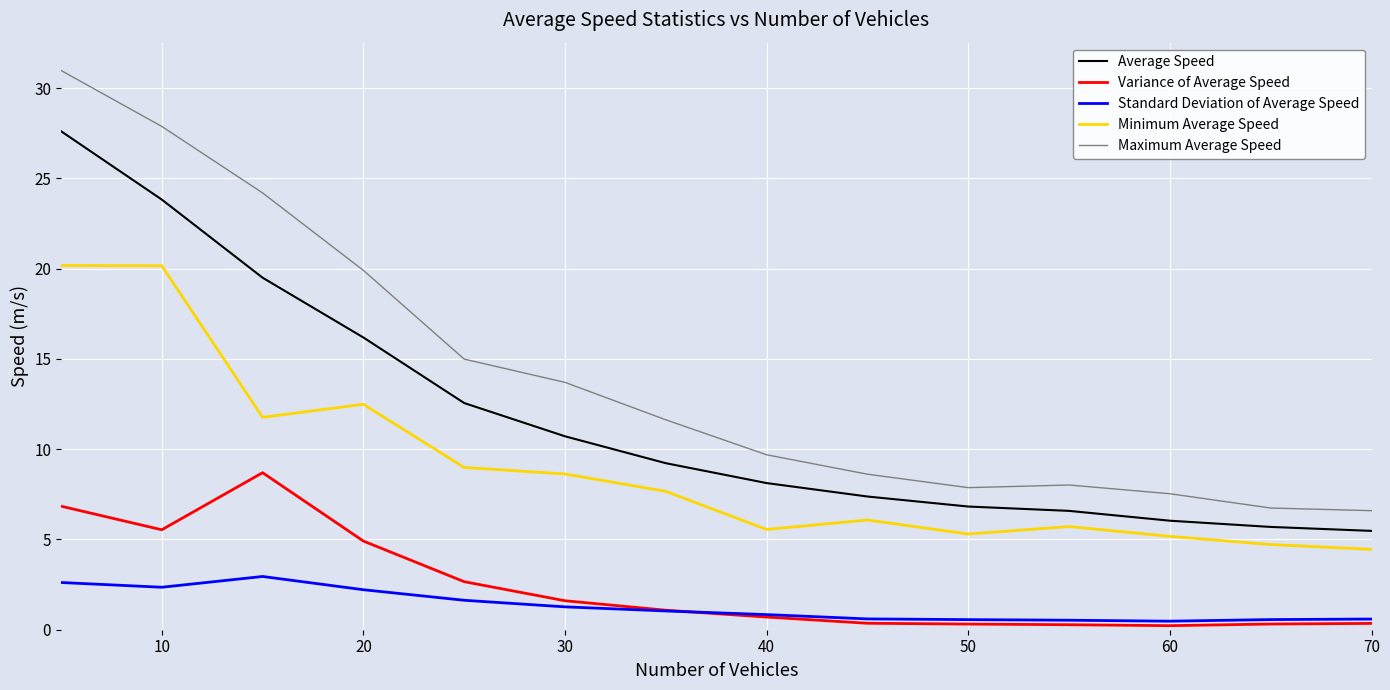

What is the sum of all Standard Deviation of Average Speed values?

18.2